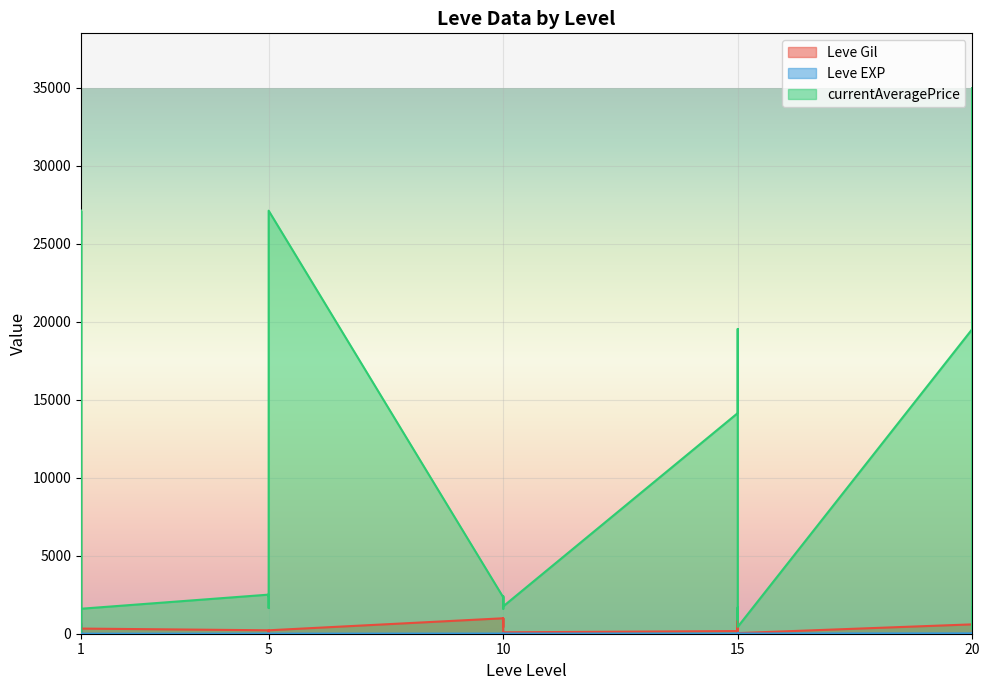

Which series has the widest spread of values?

currentAveragePrice